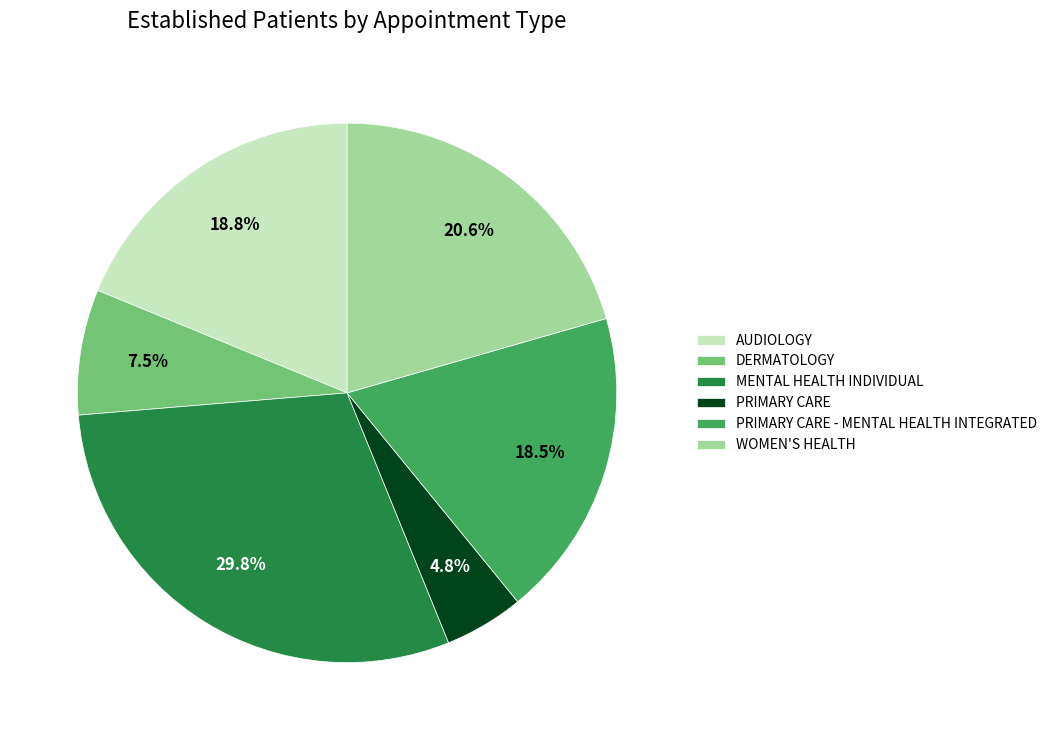

To the nearest percent, what is the difference between the PRIMARY CARE and AUDIOLOGY slice percentages?

14%